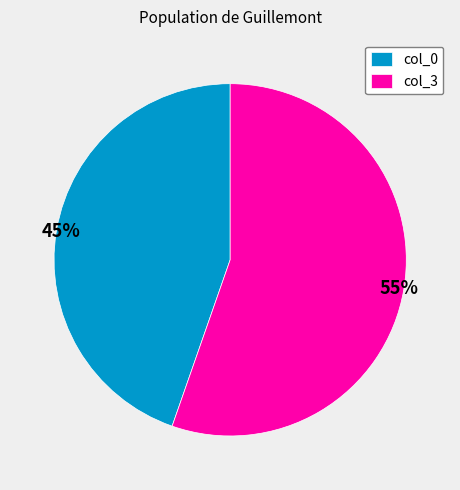

True or false: col_3 accounts for 46% of the total.

False